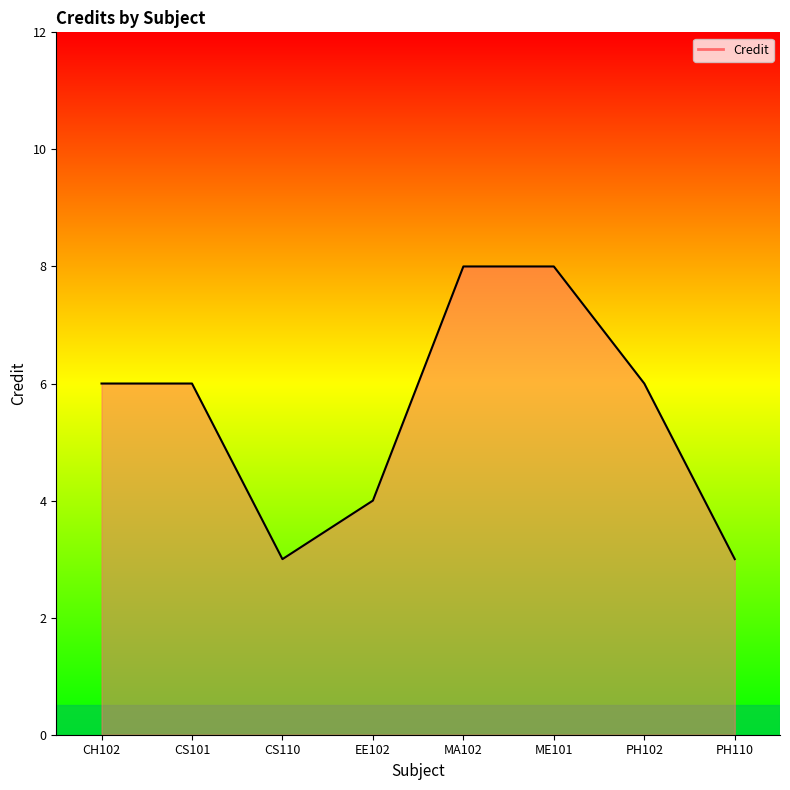

What is the difference between the values at EE102 and ME101?

4